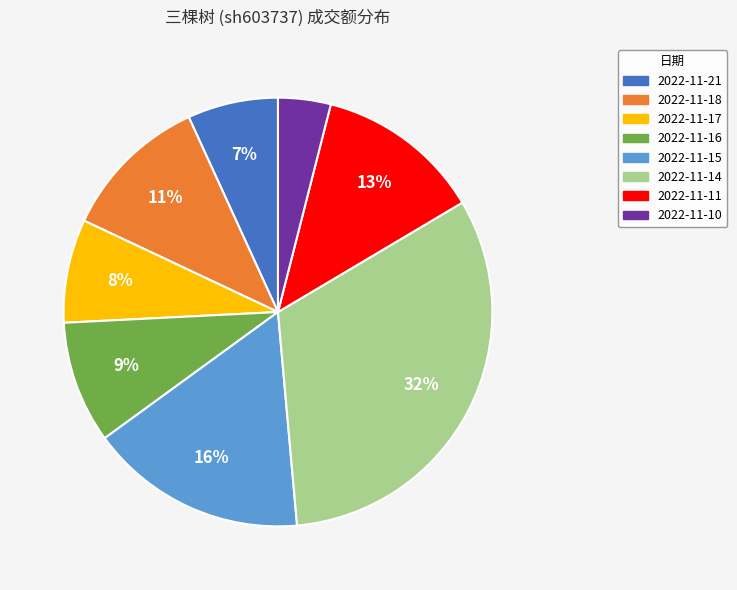

To the nearest percent, what is the difference between the largest and smallest slice percentages?

28%